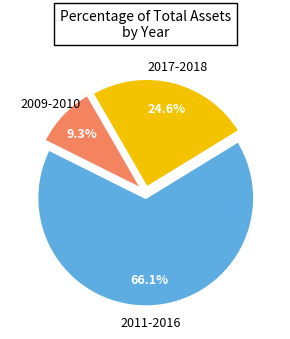

Is there any slice that represents more than half of the pie?

Yes